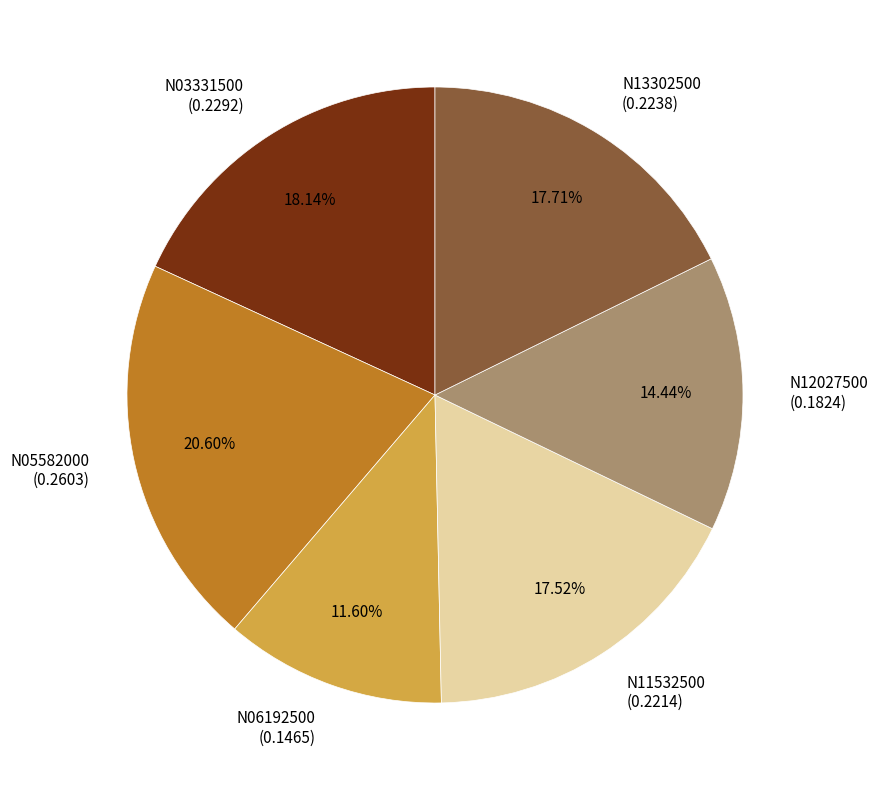

To the nearest percent, what is the combined percentage of N13302500 and N11532500?

35%